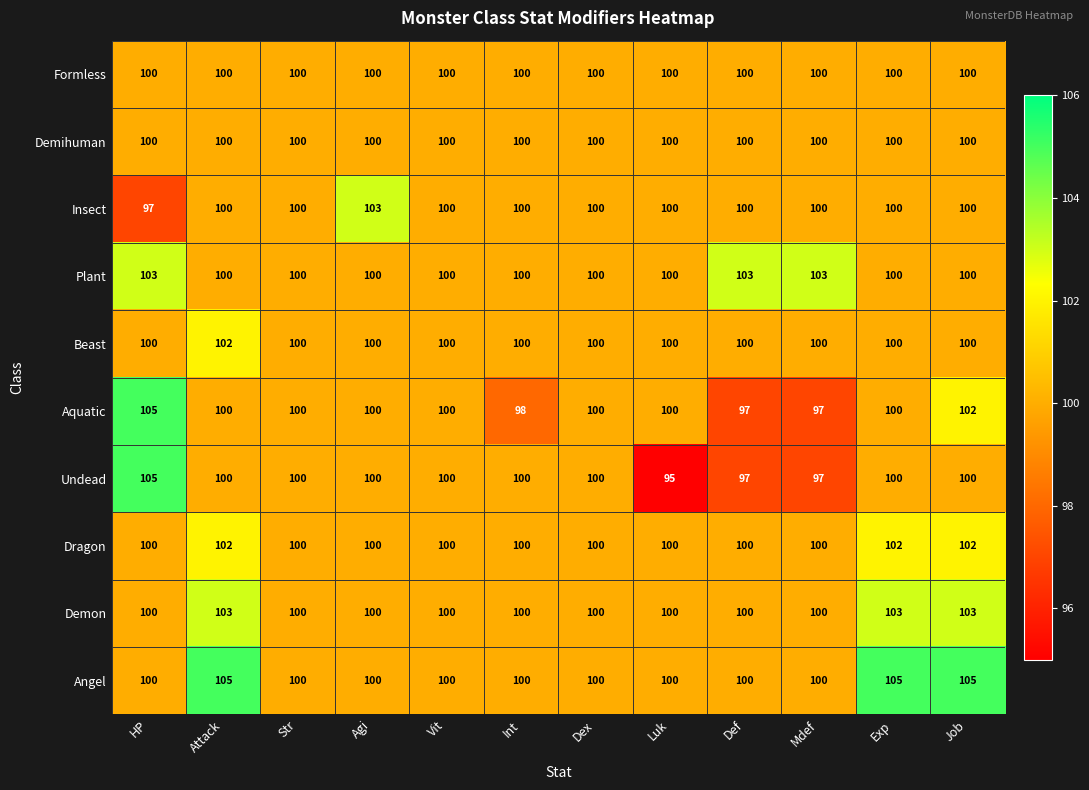

What is the difference between the highest and lowest values at HP?

8